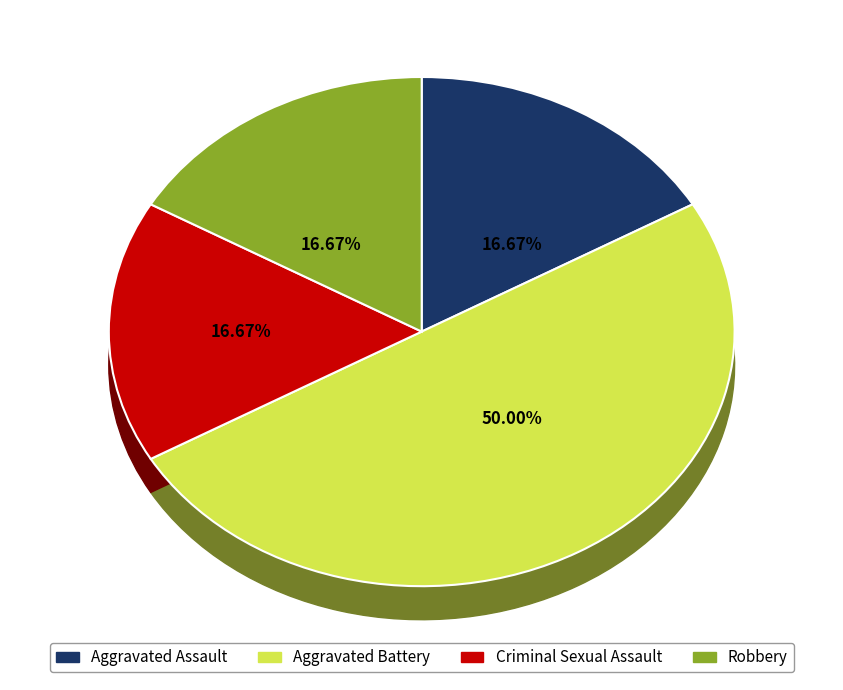

Rank the categories by value from lowest to highest.

Aggravated Assault, Criminal Sexual Assault, Robbery, Aggravated Battery